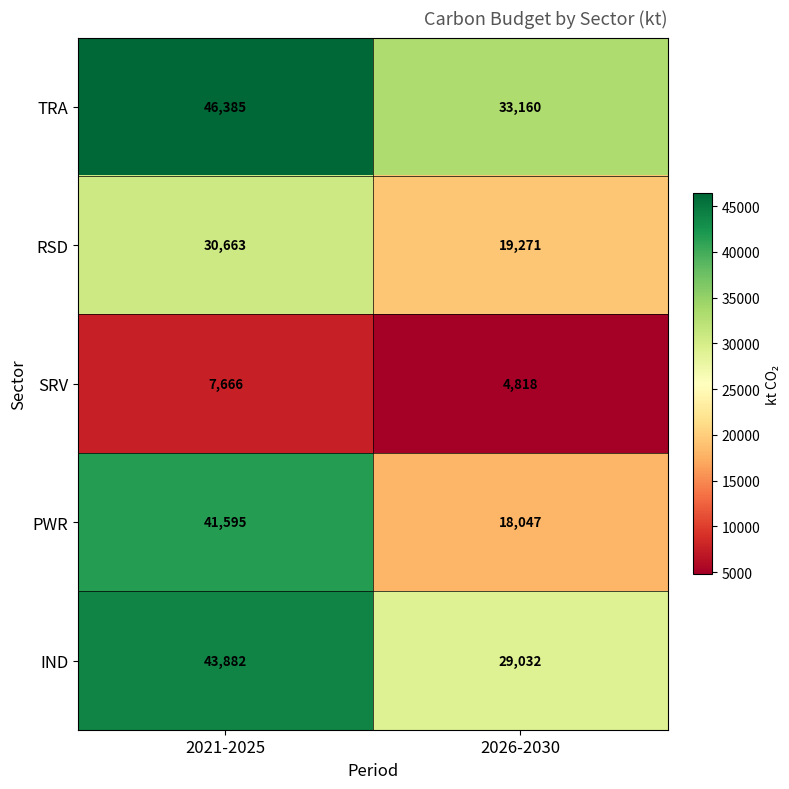

Is it true that PWR equals 28777 at 2026-2030?

False